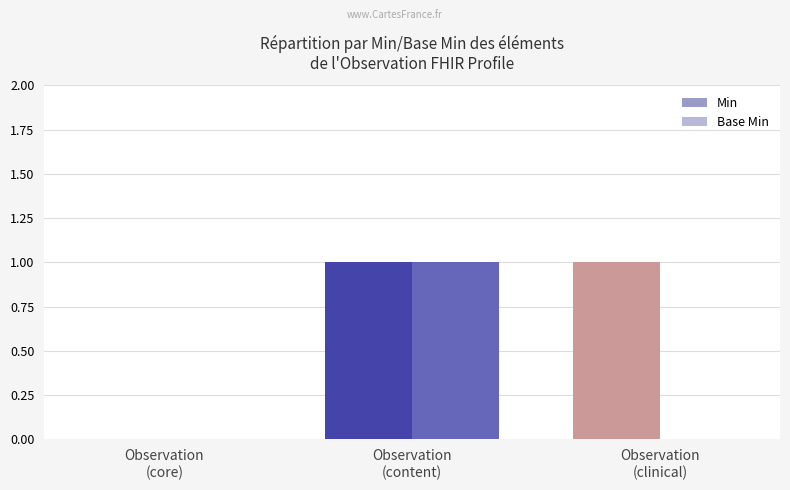

The Min series shows 2 at Observation
(content). True or false?

False